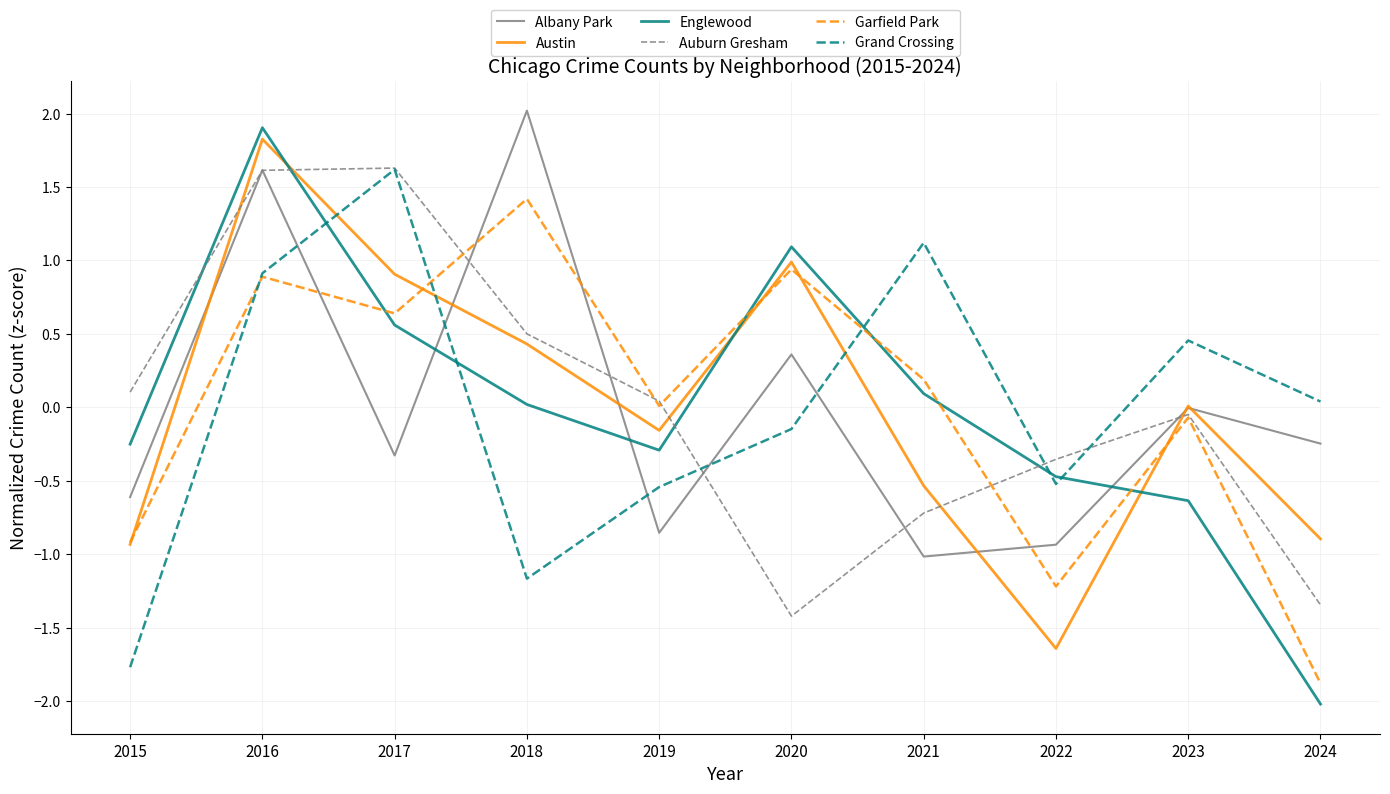

What value does the Garfield Park series have at 2024?

-1.9